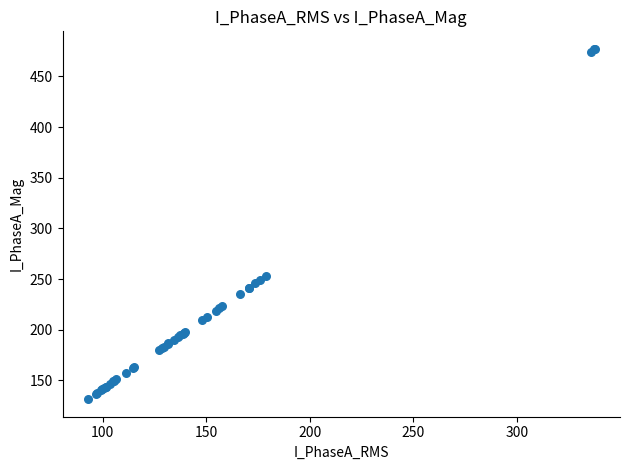

What Y value in the scatter plot is closest to 304?

252.6